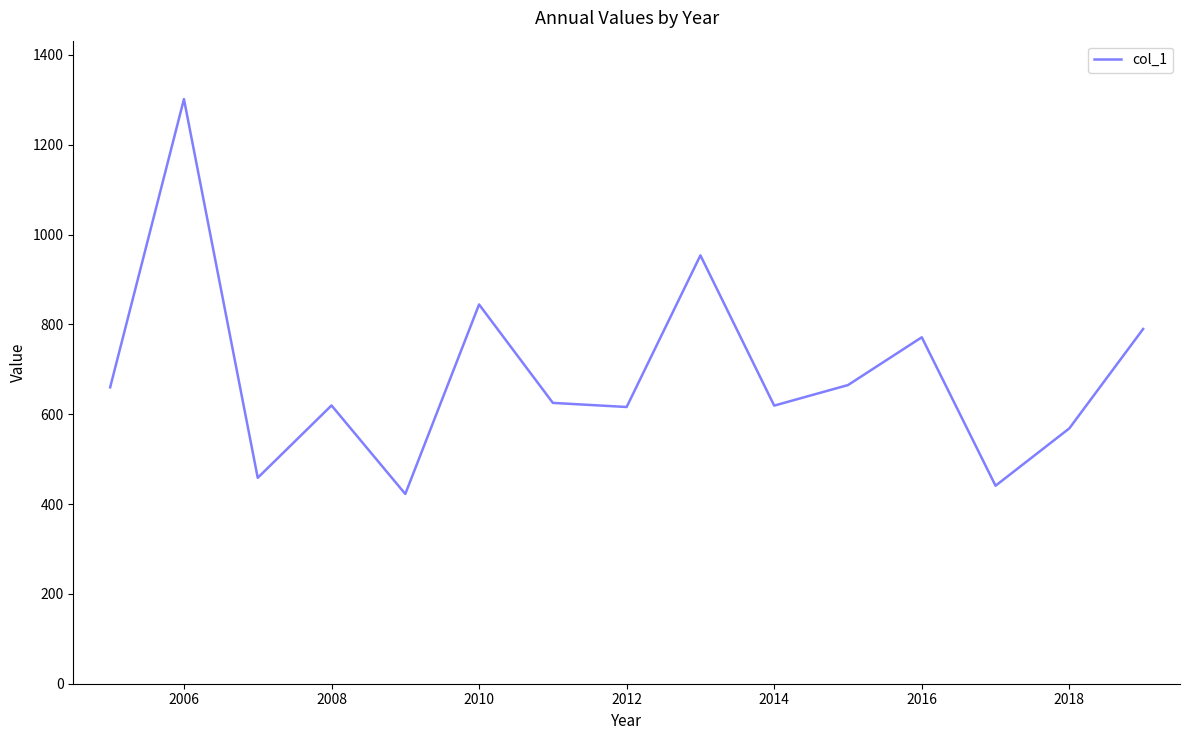

What is the difference between the maximum and minimum values?

879.0